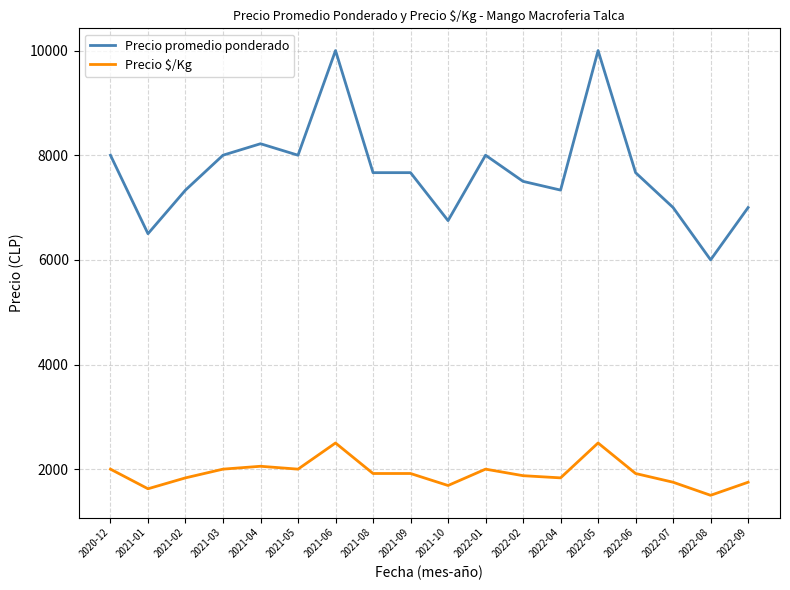

How many values in the Precio $/Kg series are below 1916?

8